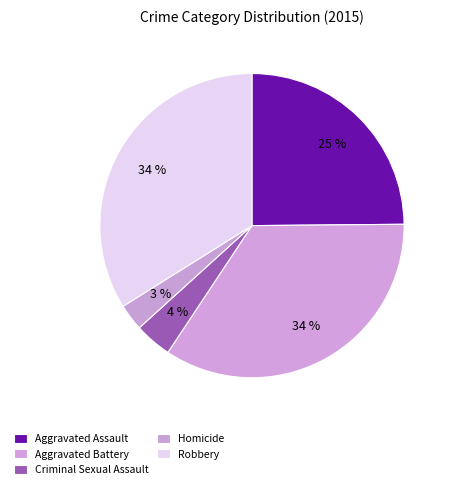

What percentage is the Homicide slice, to the nearest percent?

3%